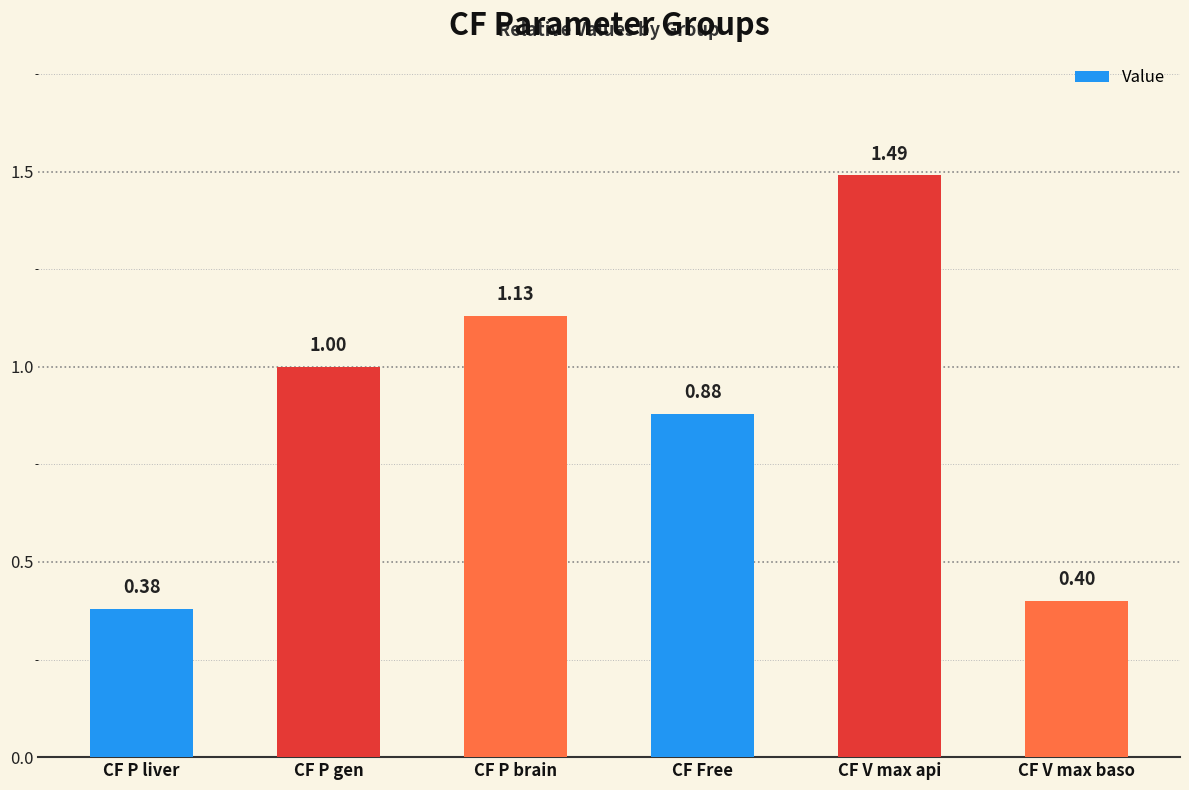

Count the values in the range 0 to 1.

4